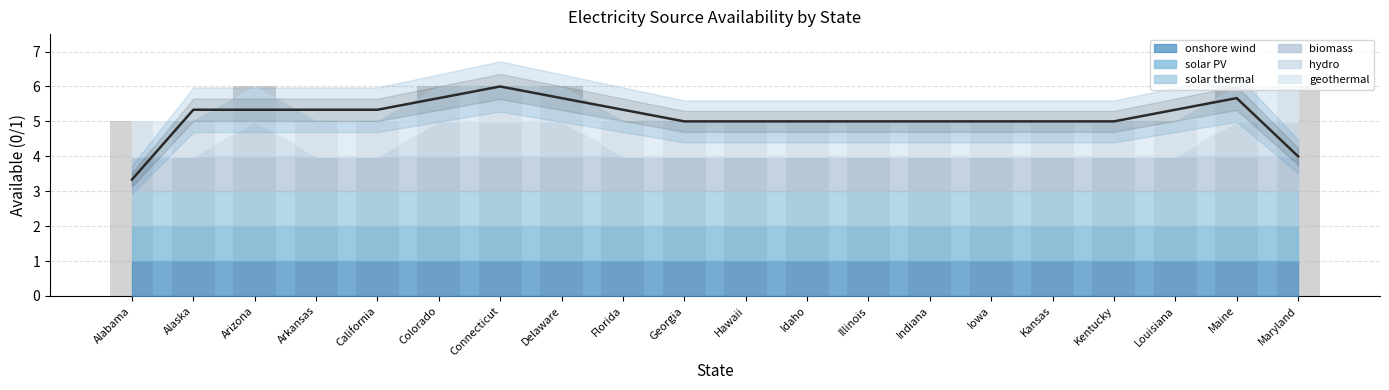

What is the average value?

5.1